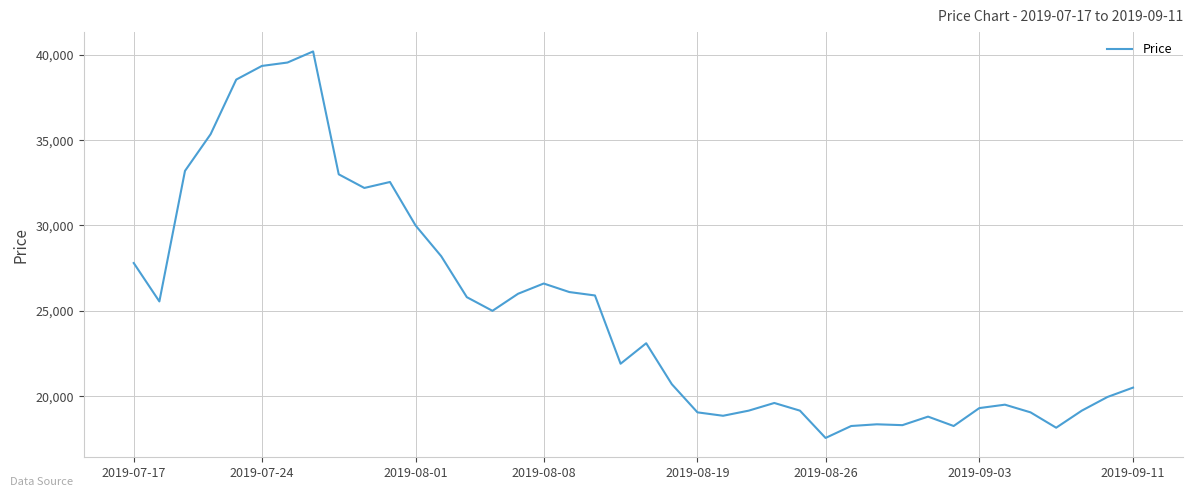

What is the maximum value shown in the chart?

40200